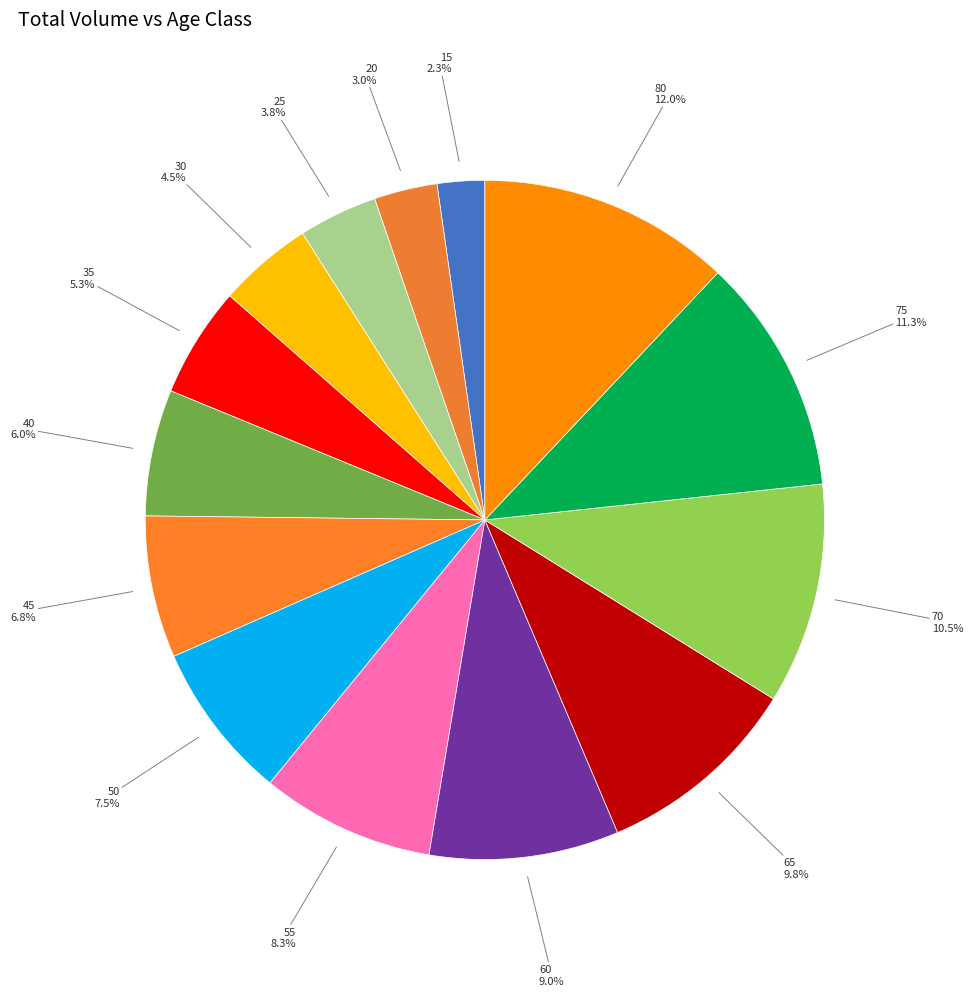

To the nearest percent, what is the average slice percentage?

7%